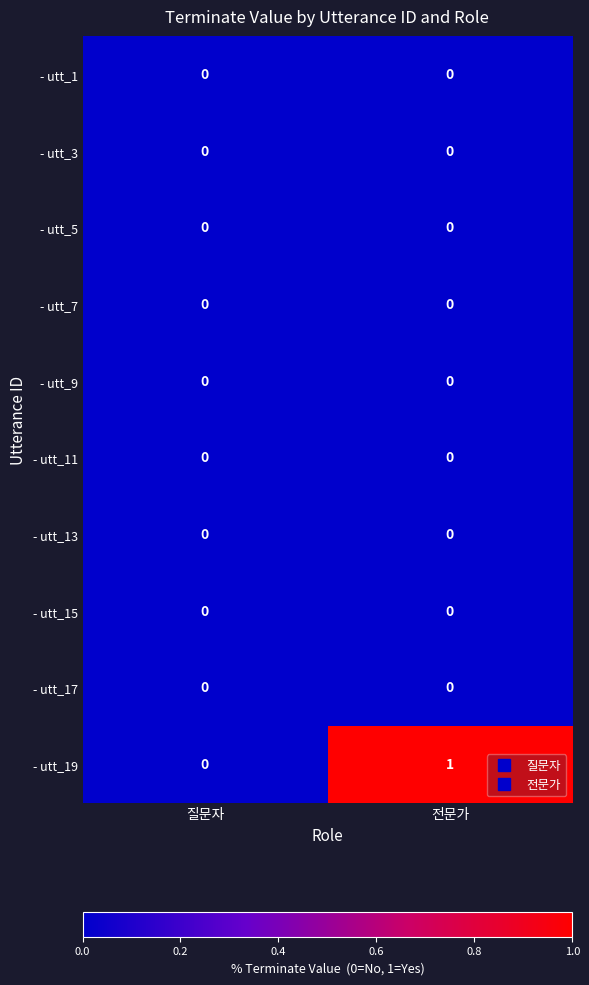

At which label does - utt_19 reach its peak?

전문가